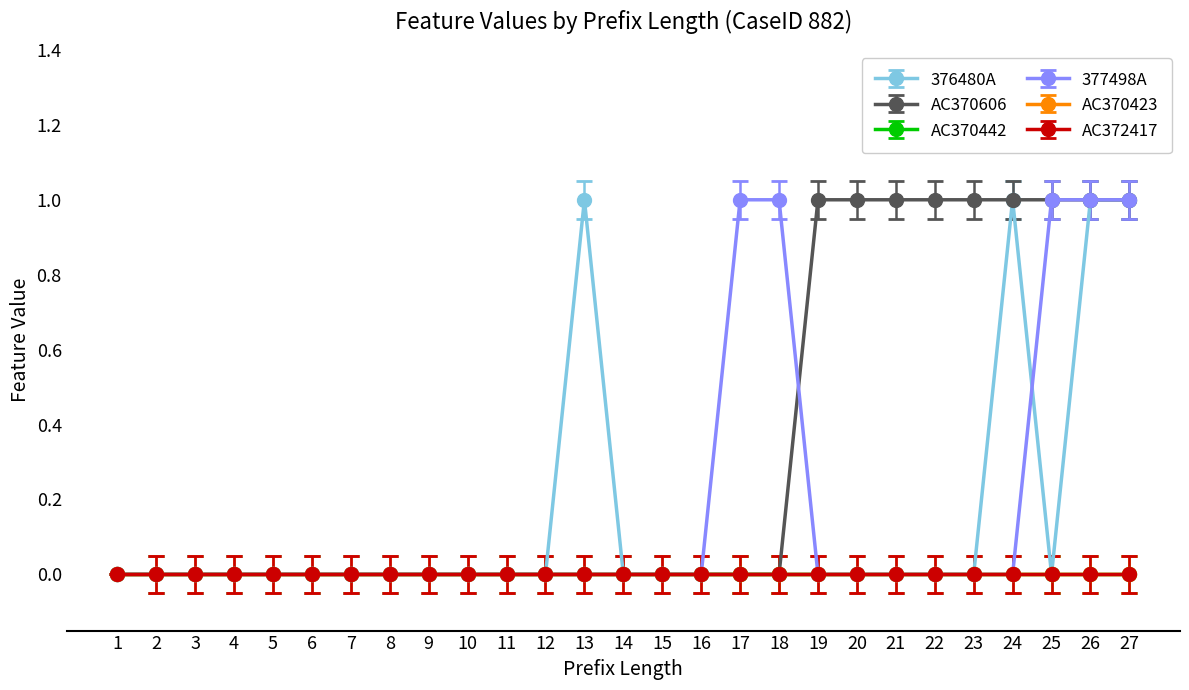

At which label does AC372417 reach its peak?

1